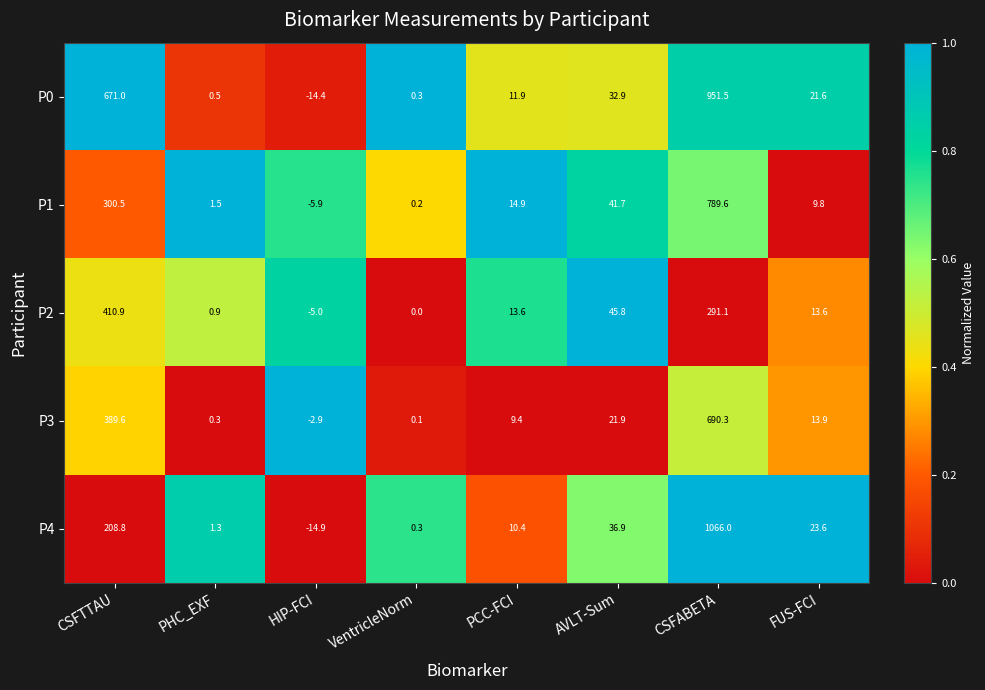

What is the difference between the P0 values at HIP-FCI and PCC-FCI?

26.3